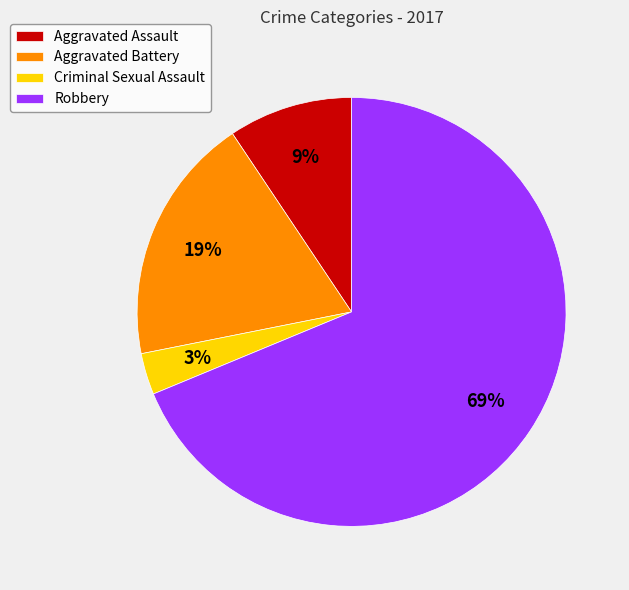

Do Robbery and Aggravated Assault together represent more than half of the pie?

Yes